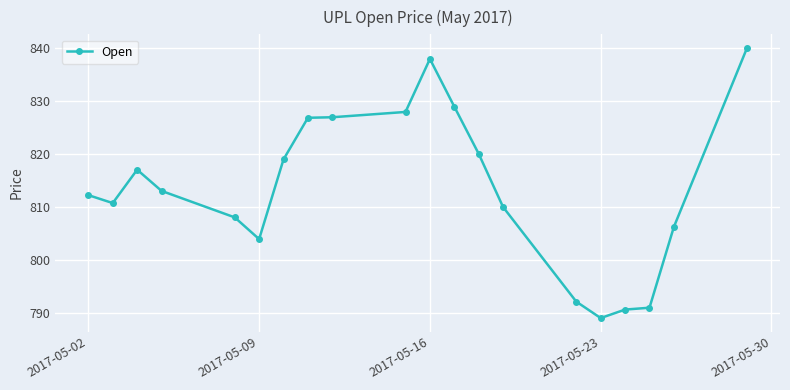

What is the smallest value displayed?

789.0